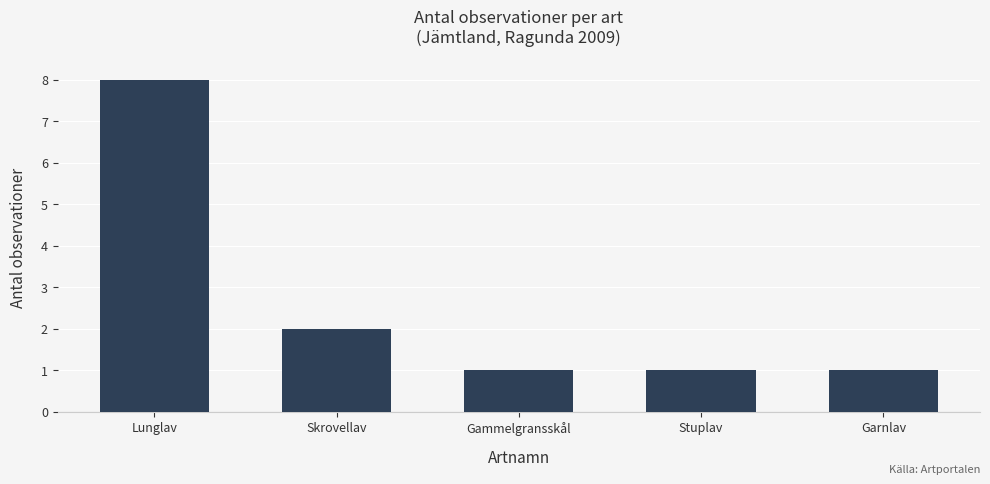

The value at Skrovellav is 1. True or false?

False